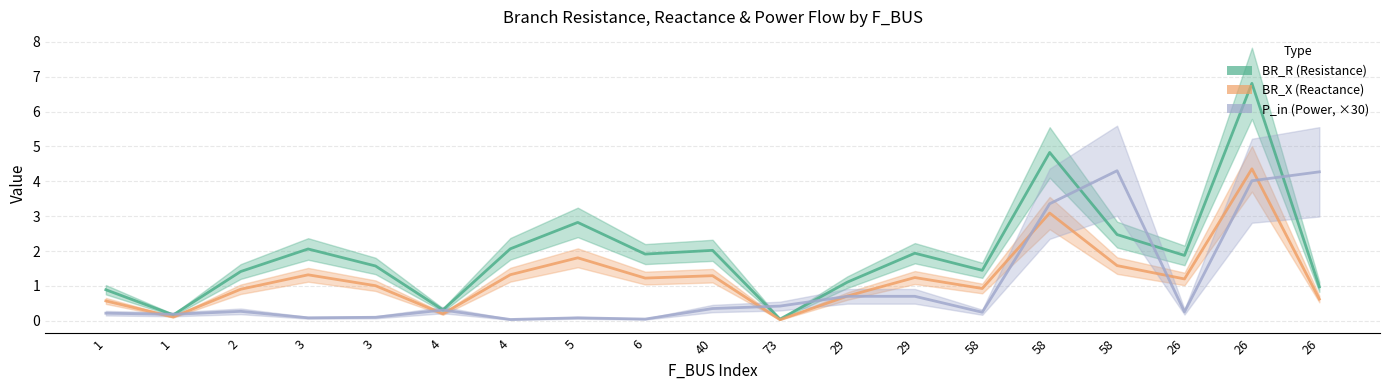

Reading left to right, transcribe all the data shown in this chart.

BR_R (Resistance): 0.9	0.2	1.4	2.1	1.6	0.3	2.1	2.8	1.9	2.0	0.0	1.1	1.9	1.4	4.8	2.5	1.9	6.8	1.0
BR_X (Reactance): 0.6	0.1	0.9	1.3	1.0	0.2	1.3	1.8	1.2	1.3	0.0	0.7	1.2	0.9	3.1	1.6	1.2	4.4	0.6
P_in (Power, ×30): 0.2	0.2	0.3	0.1	0.1	0.3	0.0	0.1	0.0	0.4	0.4	0.7	0.7	0.2	3.4	4.3	0.3	4.0	4.3